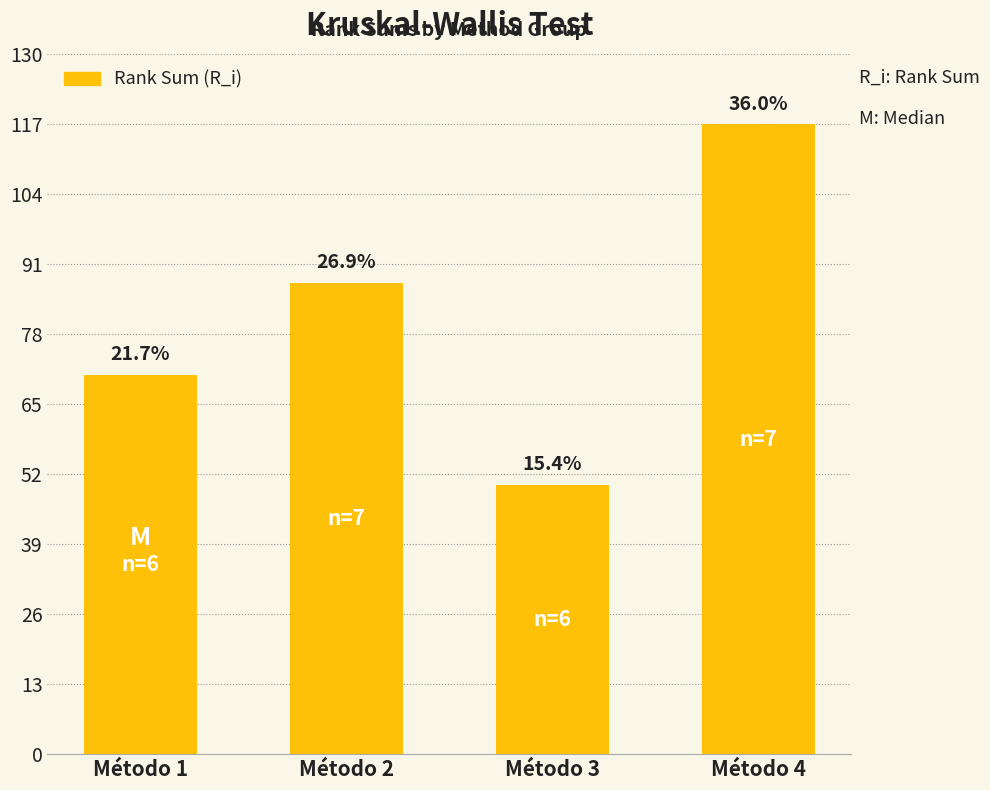

At which label does the data first exceed 87?

Método 2